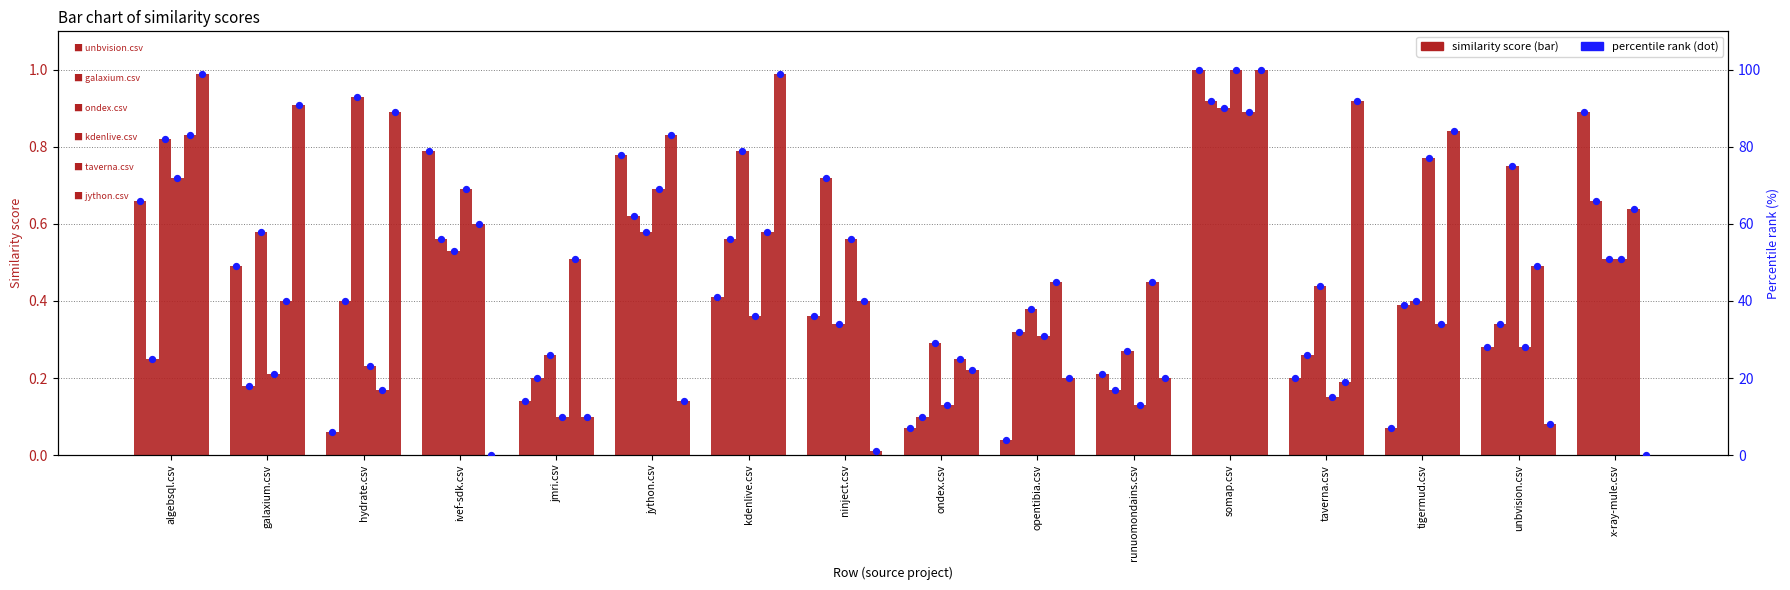

Which series contains the highest Y value?

unbvision.csv